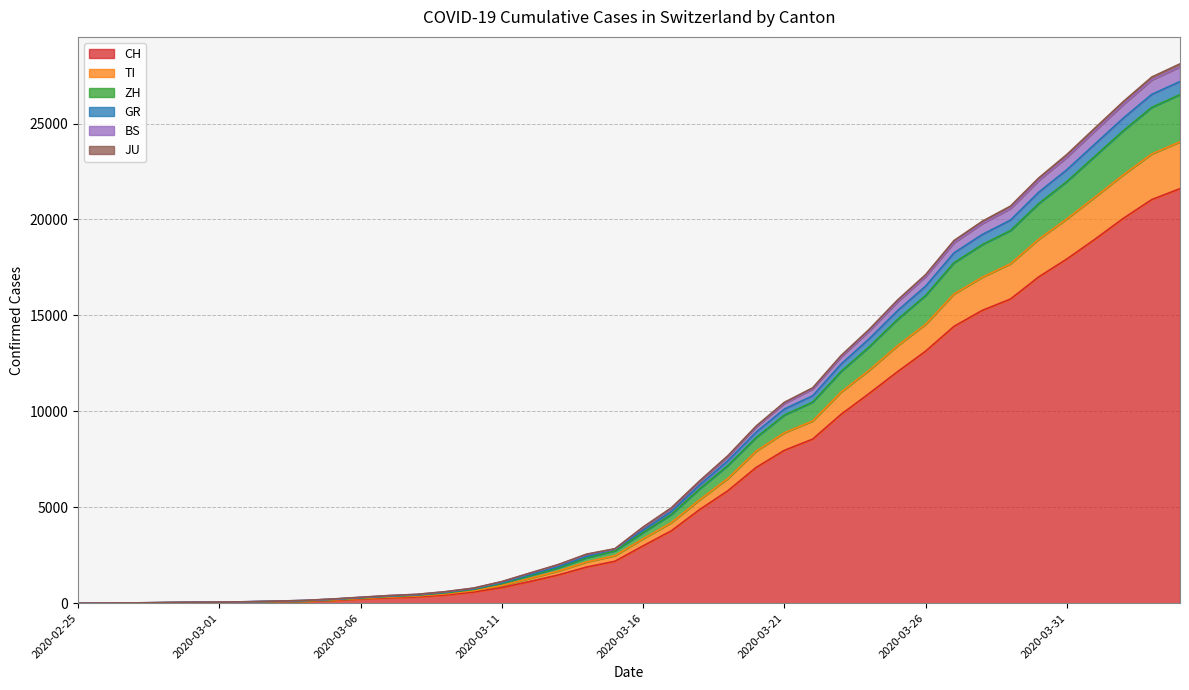

Does the chart have visible grid lines?

Yes